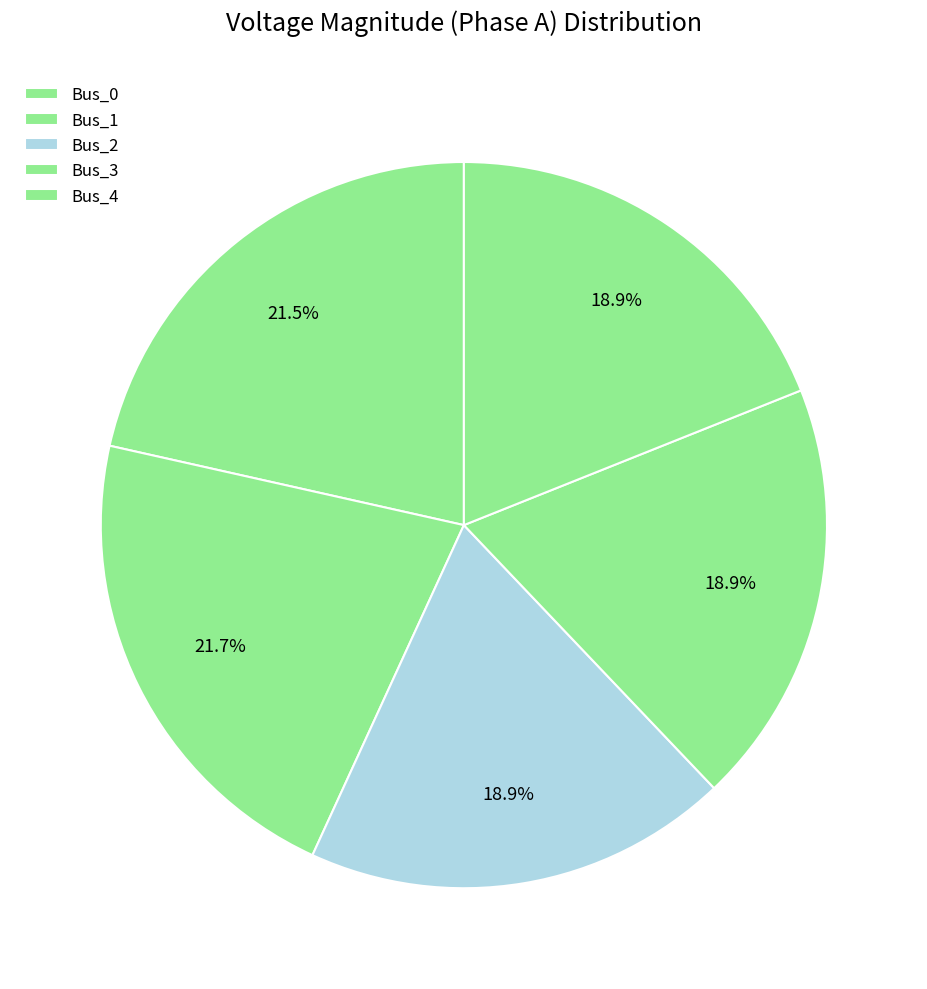

Does any single category account for the majority?

No